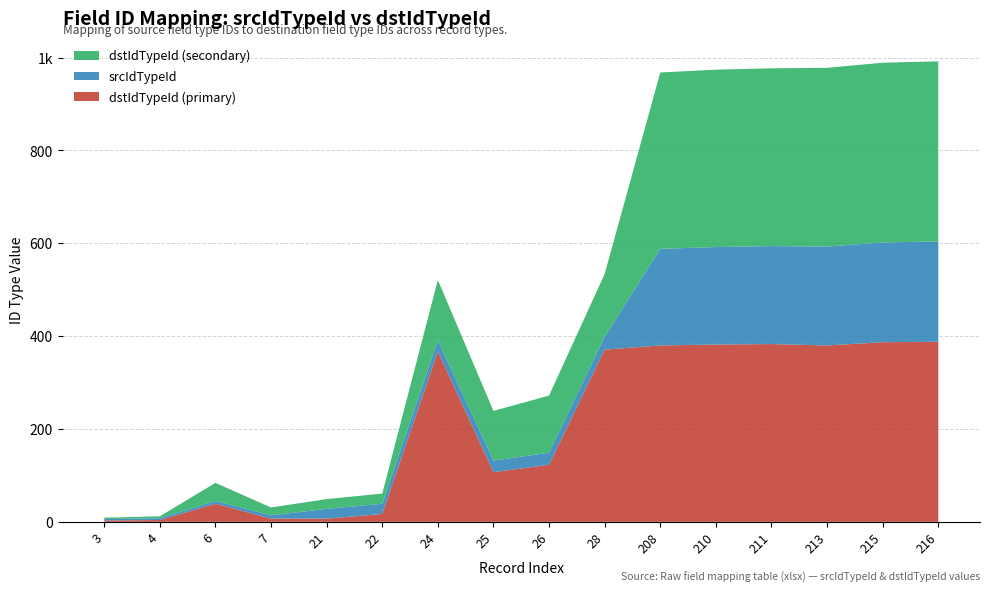

Reading right to left, transcribe all the data shown in this chart.

dstIdTypeId (primary): 216=388	215=387	213=380	211=383	210=382	208=380	28=371	26=123	25=107	24=367	22=17	21=7	7=7	6=39	4=4	3=3
srcIdTypeId: 216=216	215=215	213=213	211=211	210=210	208=208	28=28	26=26	25=25	24=24	22=22	21=21	7=7	6=6	4=4	3=3
dstIdTypeId (secondary): 216=388	215=387	213=385	211=383	210=382	208=380	28=135	26=123	25=107	24=130	22=22	21=21	7=17	6=39	4=4	3=3